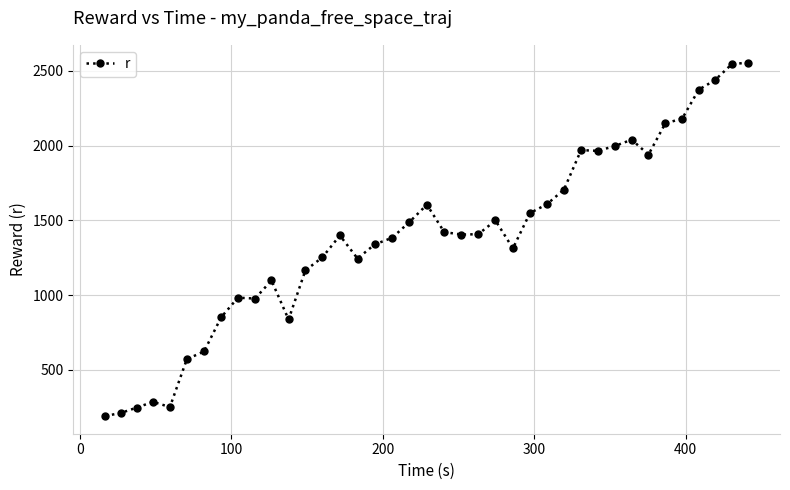

What is the value of the 36th point from the left?

2373.6